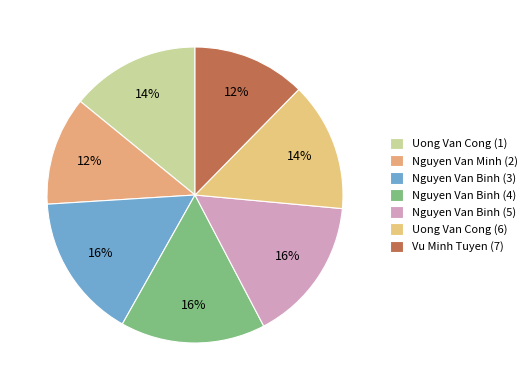

How many slices are in this pie chart?

7